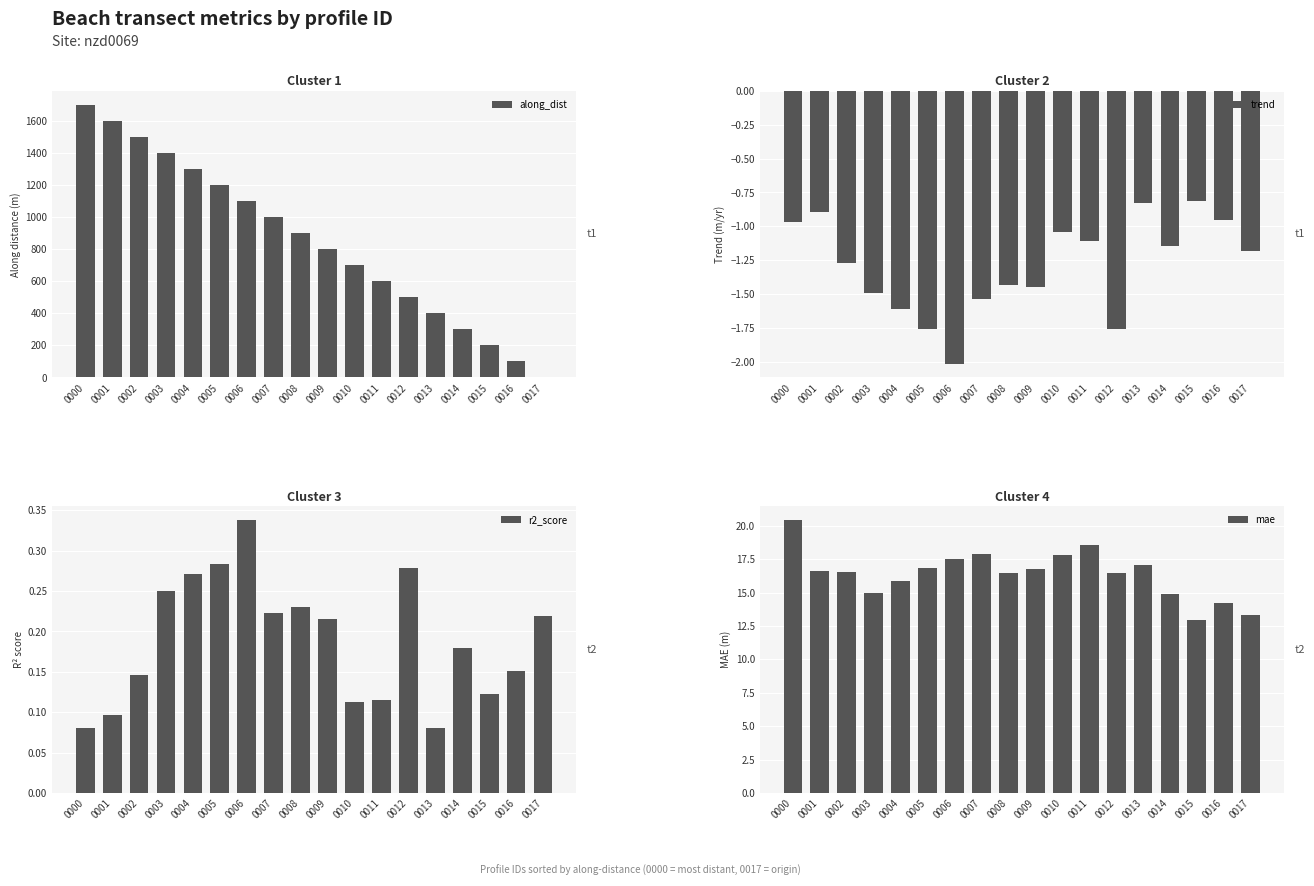

What are all the series names shown in the legend?

along_dist, trend, r2_score, mae